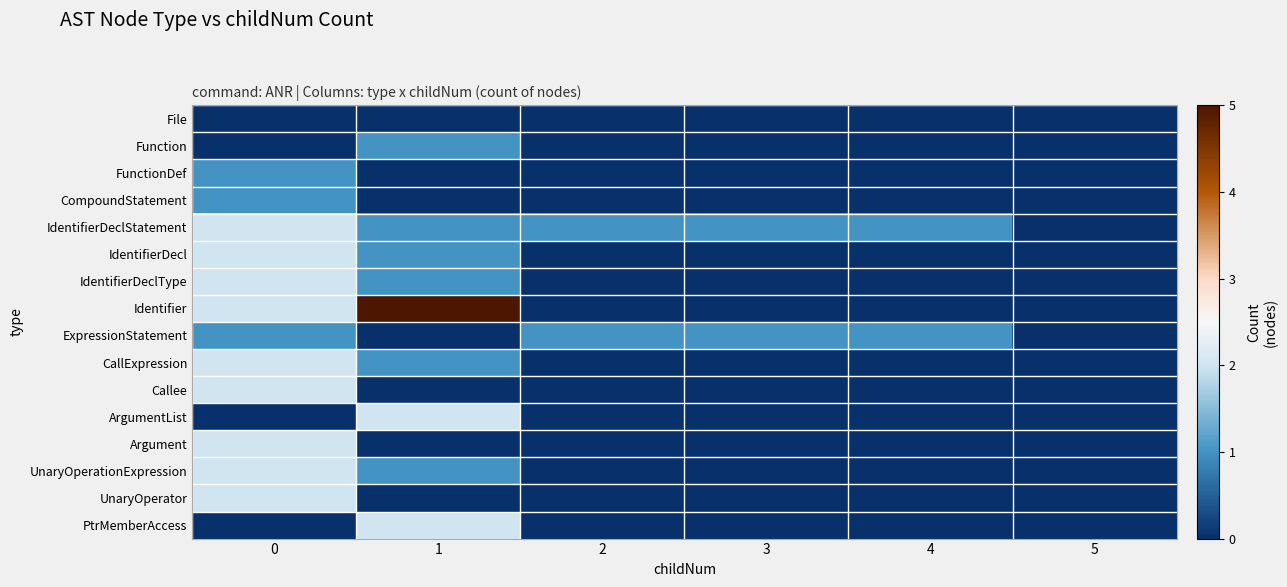

Which series changed the most between 0 and 1?

Identifier